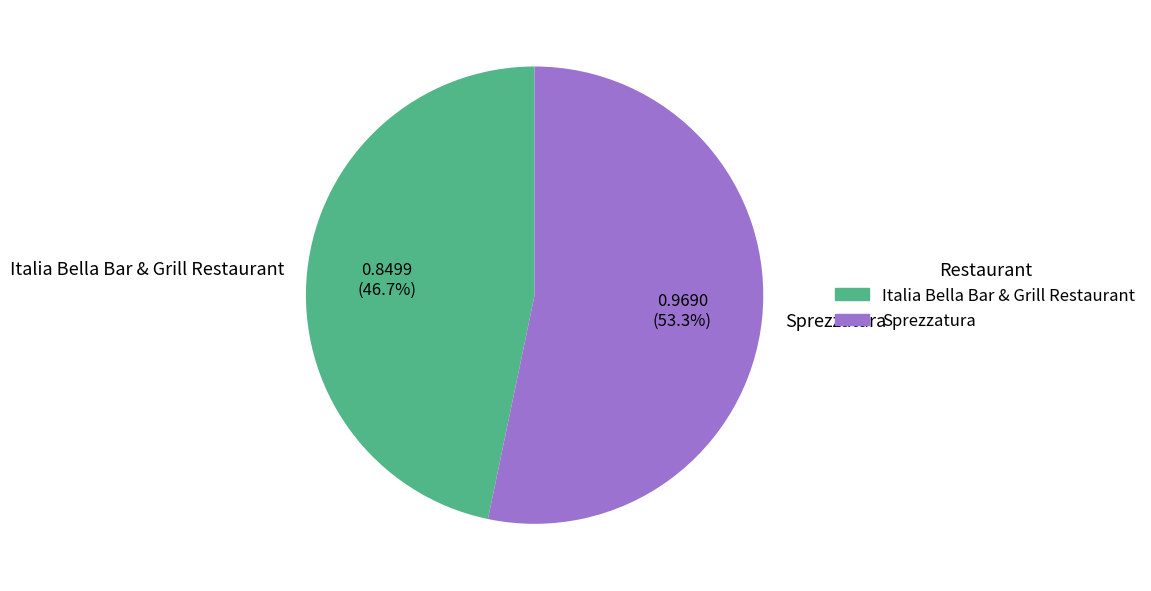

What percentage is NOT represented by Sprezzatura?

46.7%